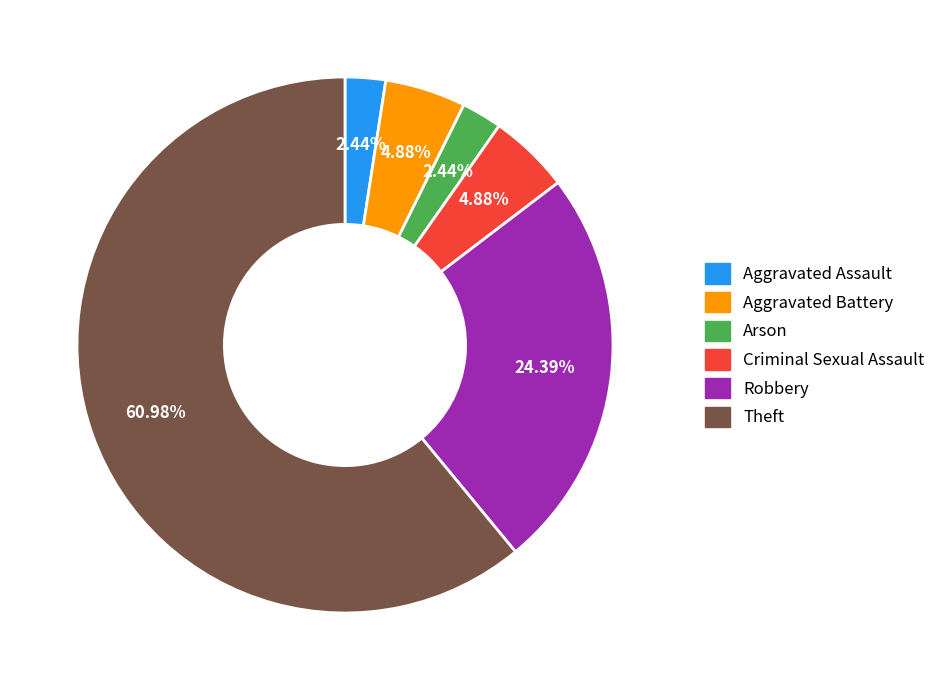

Which category accounts for the majority?

Theft